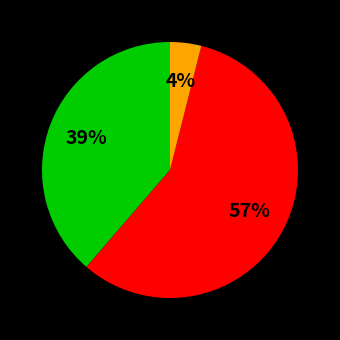

Is there a majority slice in this chart?

Yes